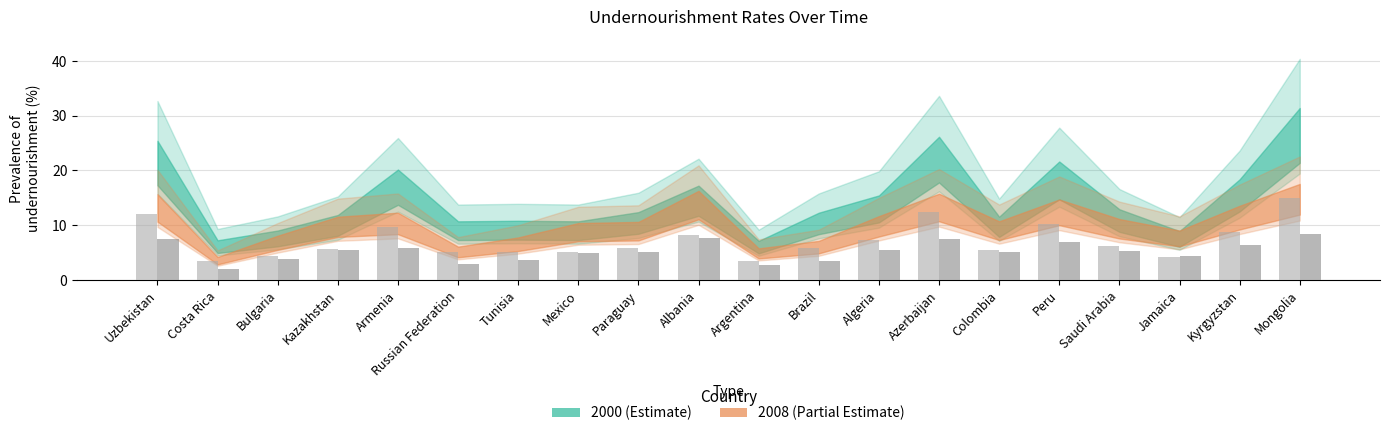

Which has a higher value, Brazil or Russian Federation?

Brazil